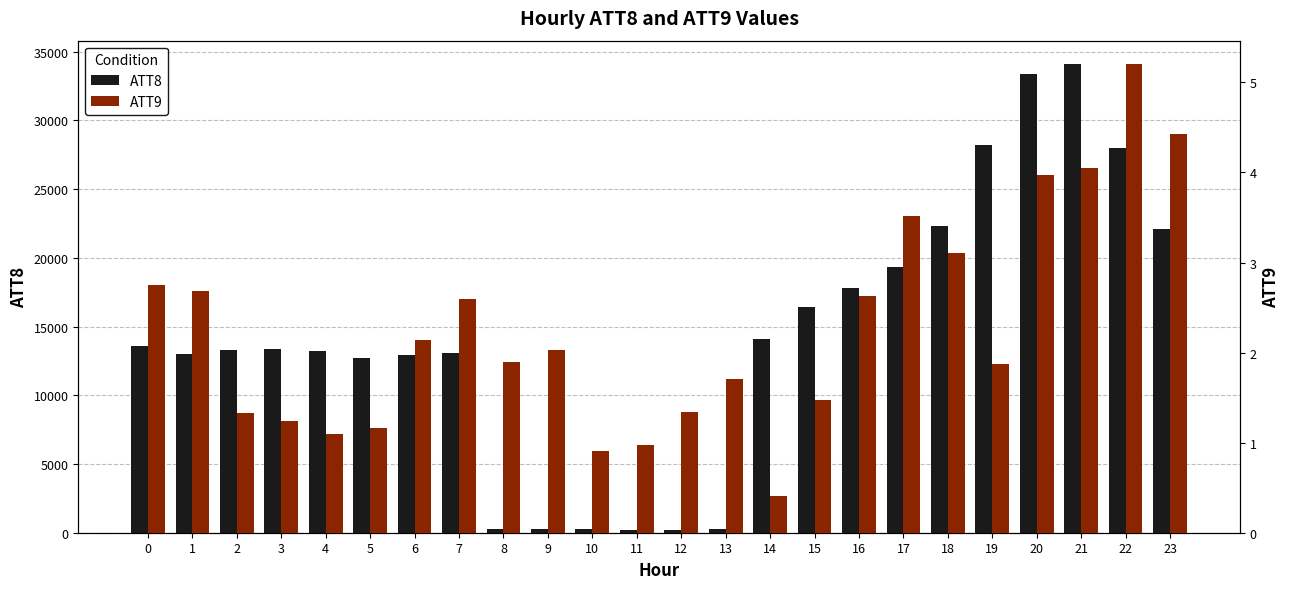

At how many categories does at least one series exceed 3805?

18